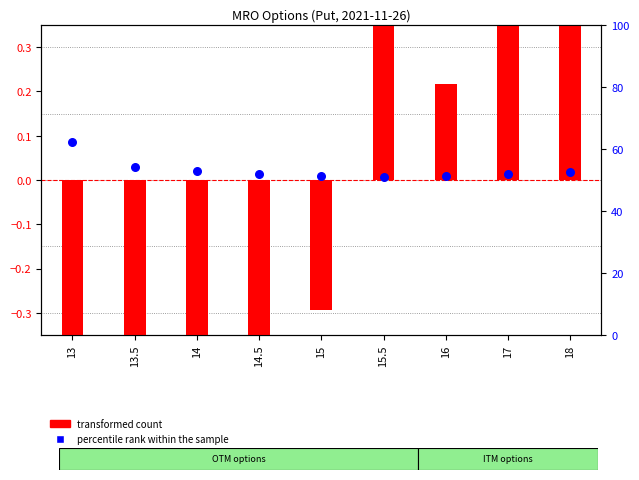

Which series reaches the minimum Y coordinate?

transformed count